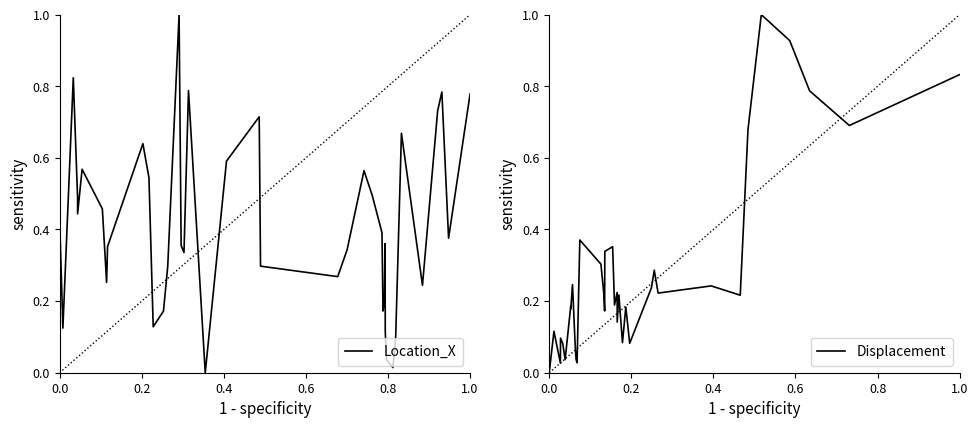

What is the maximum value for Location_X?

1.0